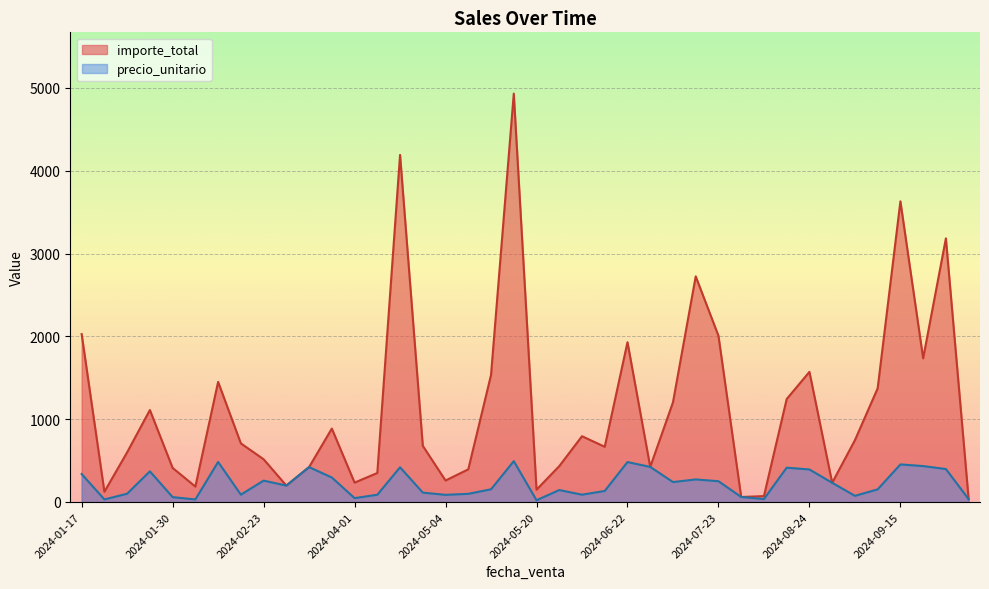

True or false: importe_total has a value of 707.8 at 2024-02-18.

True